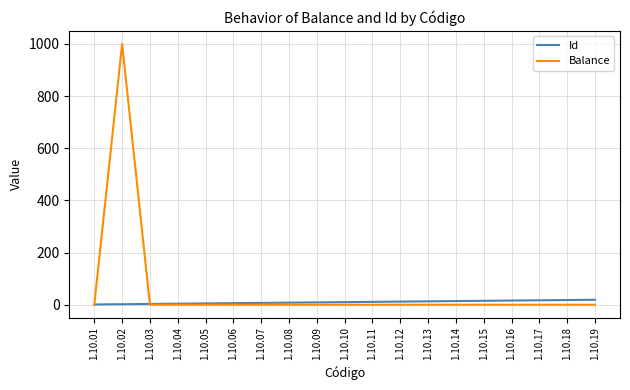

What are all the series names shown in the legend?

Id, Balance